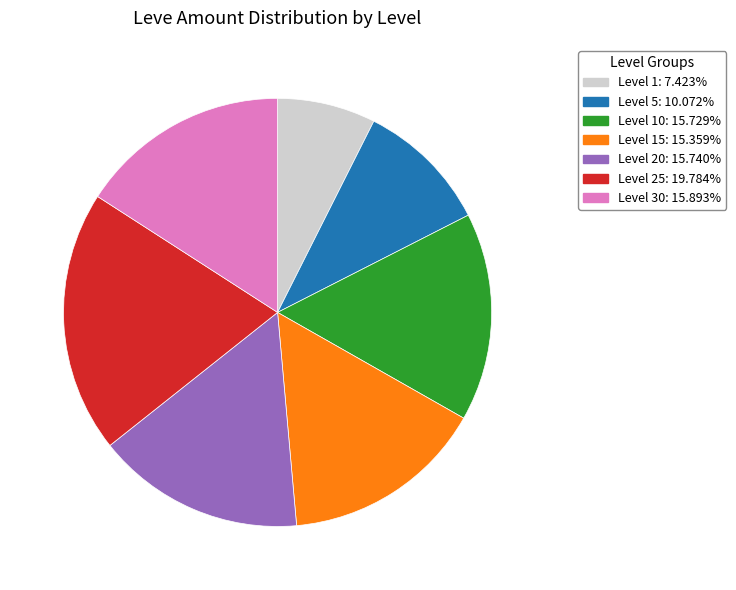

Does any single category account for the majority?

No